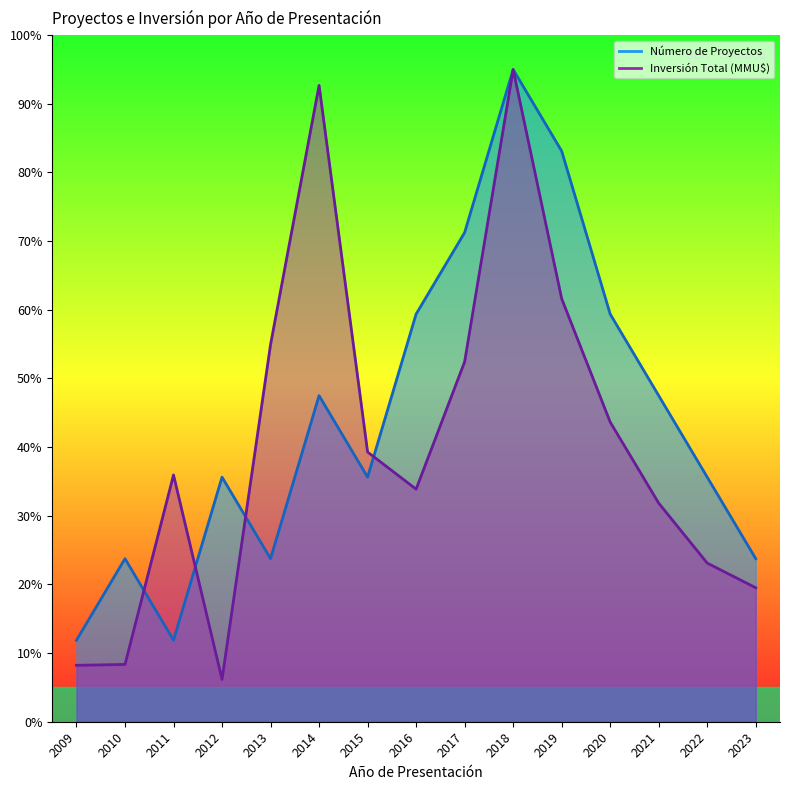

In Número de Proyectos, how many points are higher than both neighbors (excluding endpoints)?

4